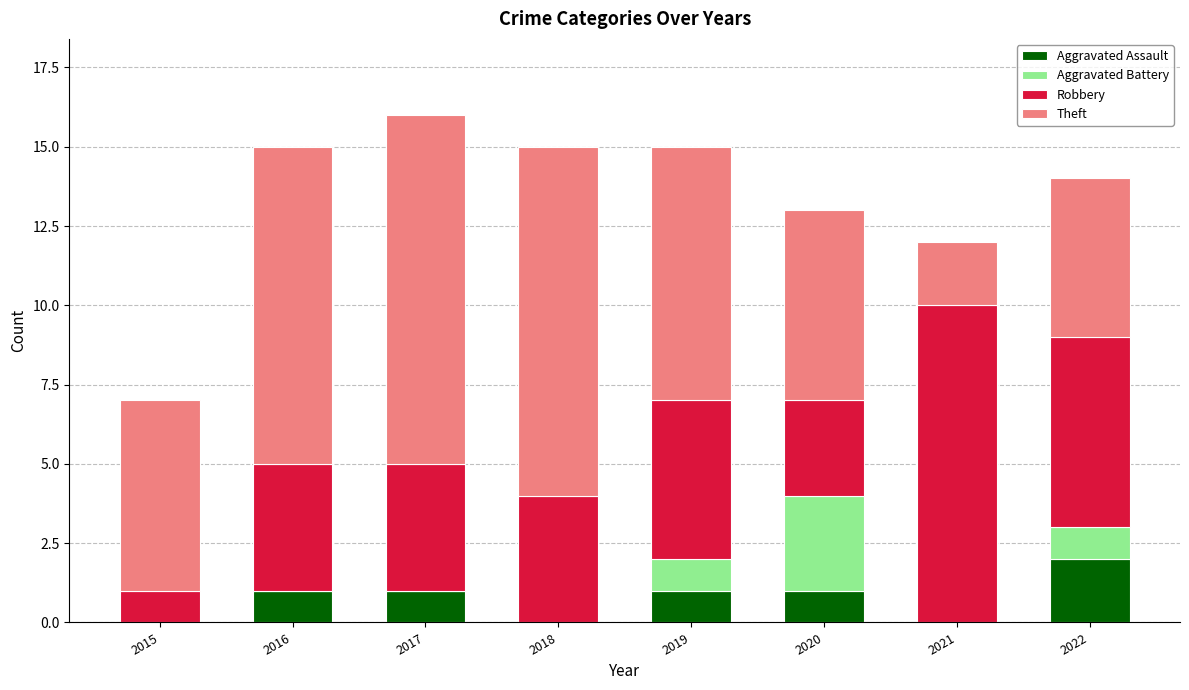

Is it true that Aggravated Assault equals 1 at 2017?

True